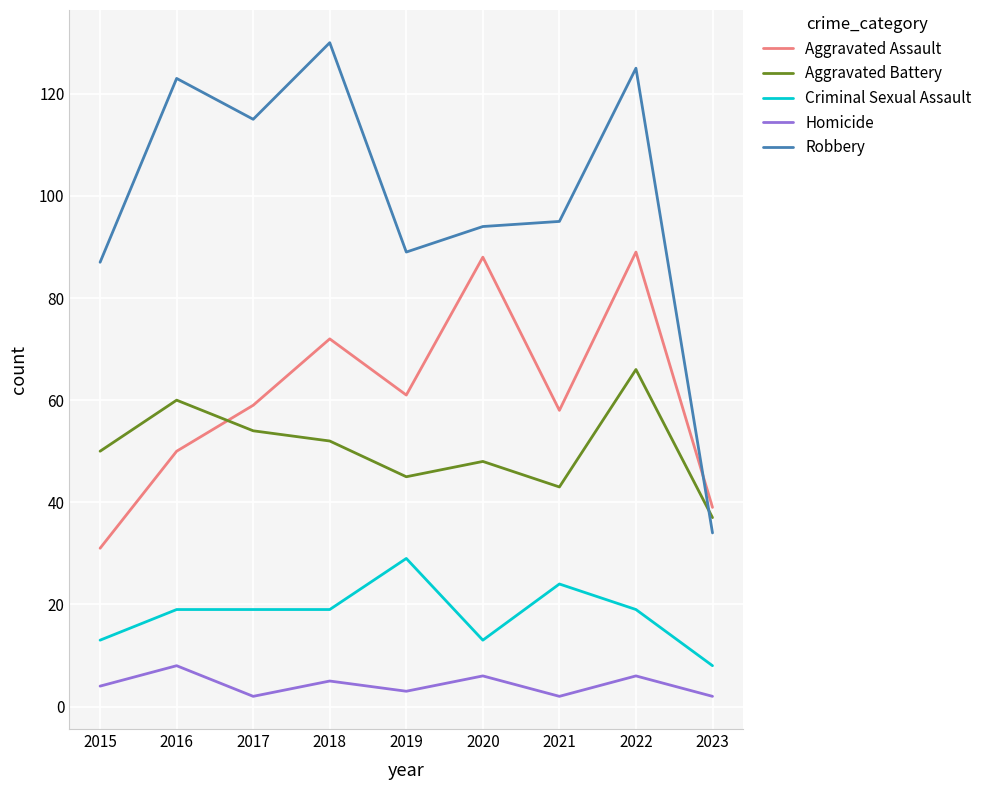

What is the maximum value for Criminal Sexual Assault?

29